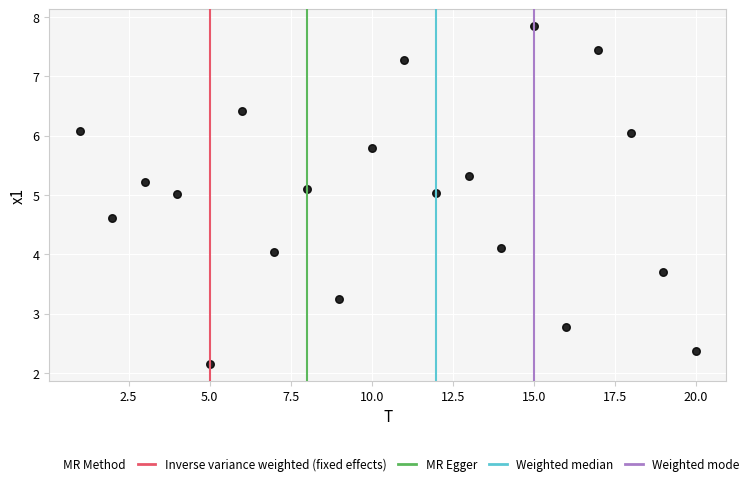

What is the range of X values (max minus min)?

19.0